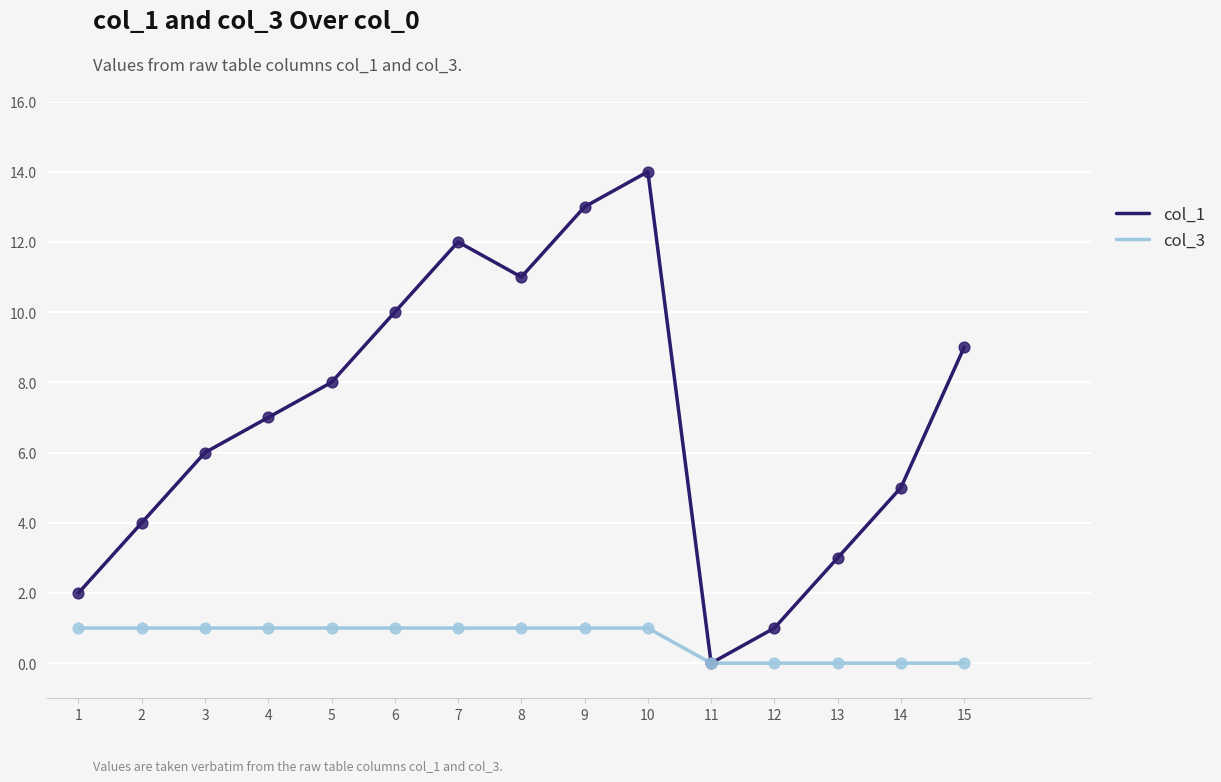

Which series has the largest range (max minus min)?

col_1